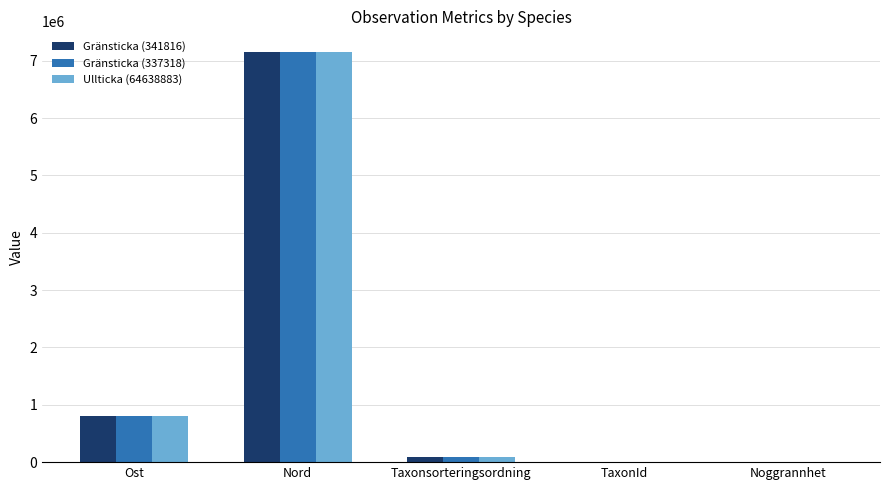

What is the sum of all Gränsticka (341816) values?

8055498.2